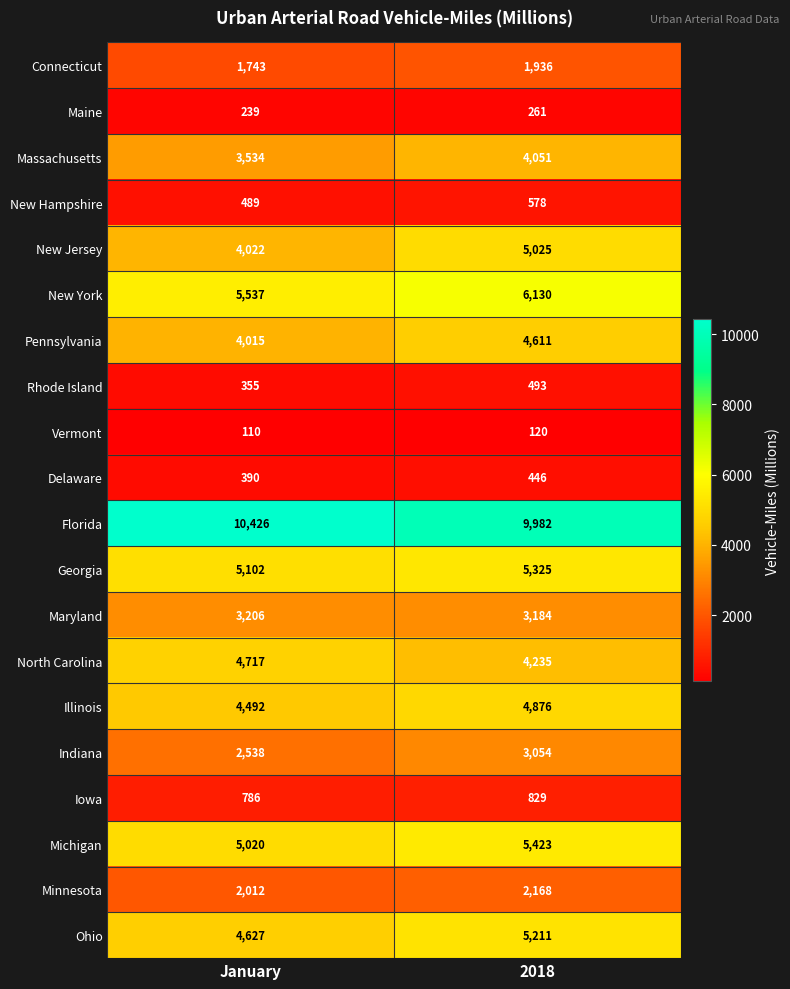

At which category is the sum across all series the highest?

2018